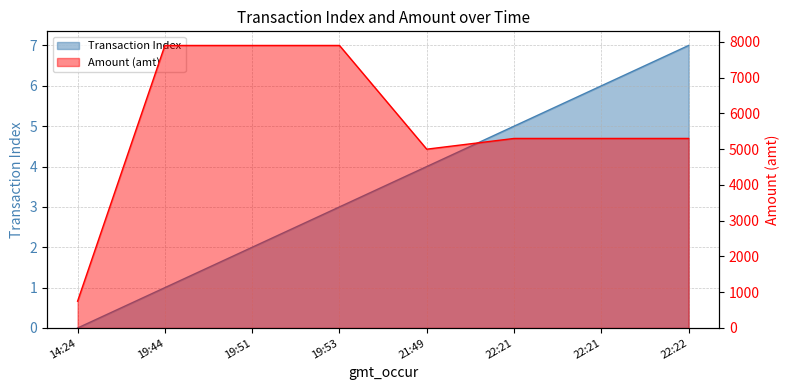

Reading left to right, list all the values displayed in this chart.

Transaction Index: 0	1	2	3	4	5	6	7
Amount (amt): 750	7900	7900	7900	5000	5300	5300	5300